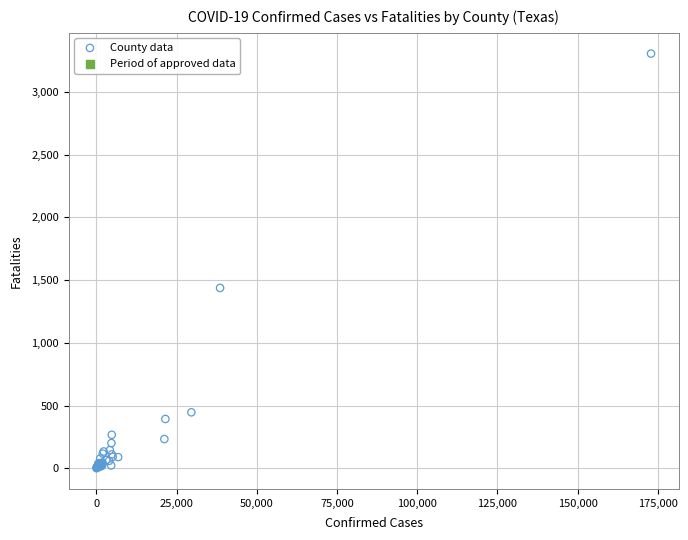

What Y value in the scatter plot is closest to 1653?

1438